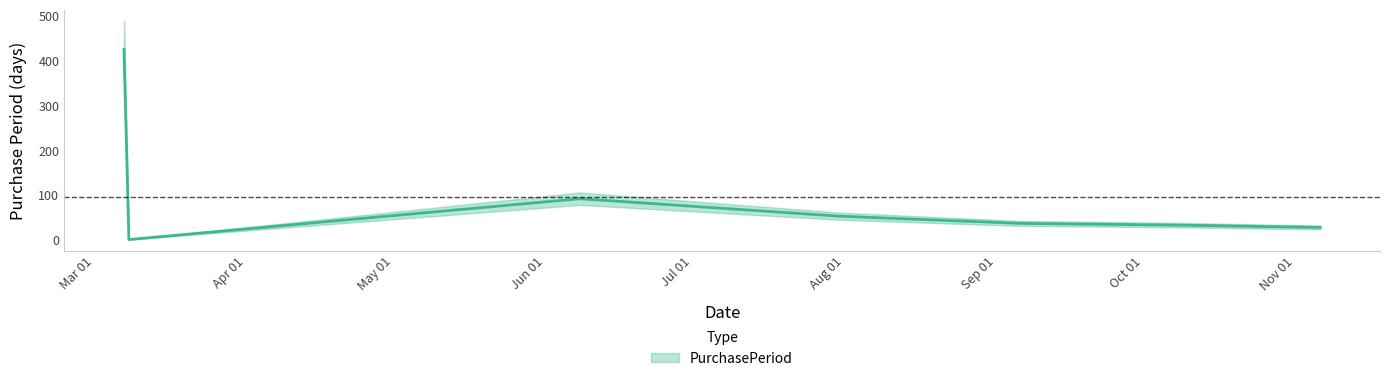

At which category does the data reach its first local peak?

2017-06-08